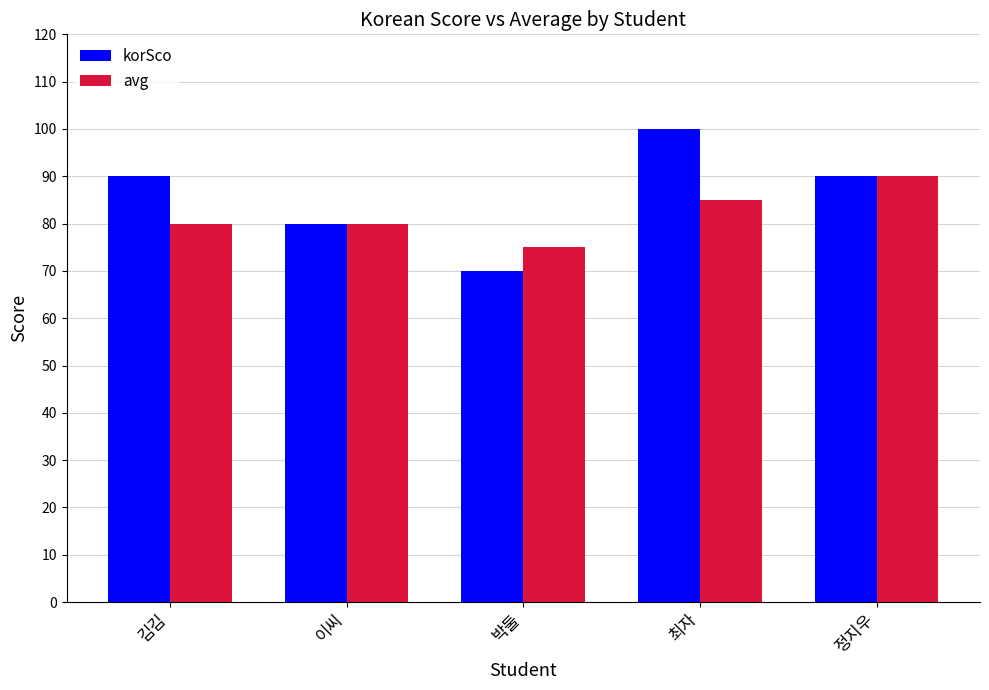

Read the korSco value at 김김, to the nearest 5.

90